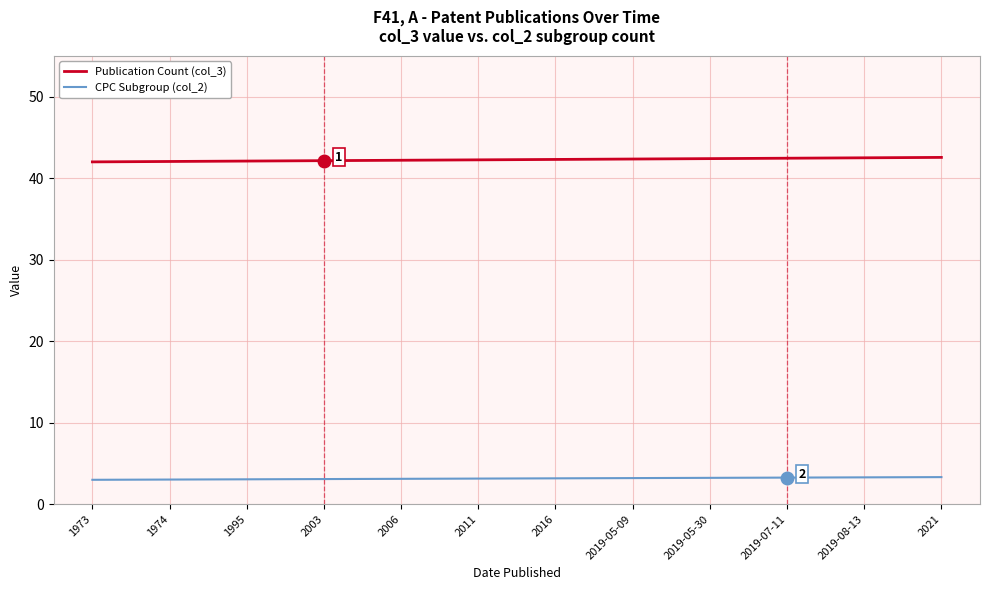

True or false: CPC Subgroup (col_2) and Publication Count (col_3) intersect in this chart.

False